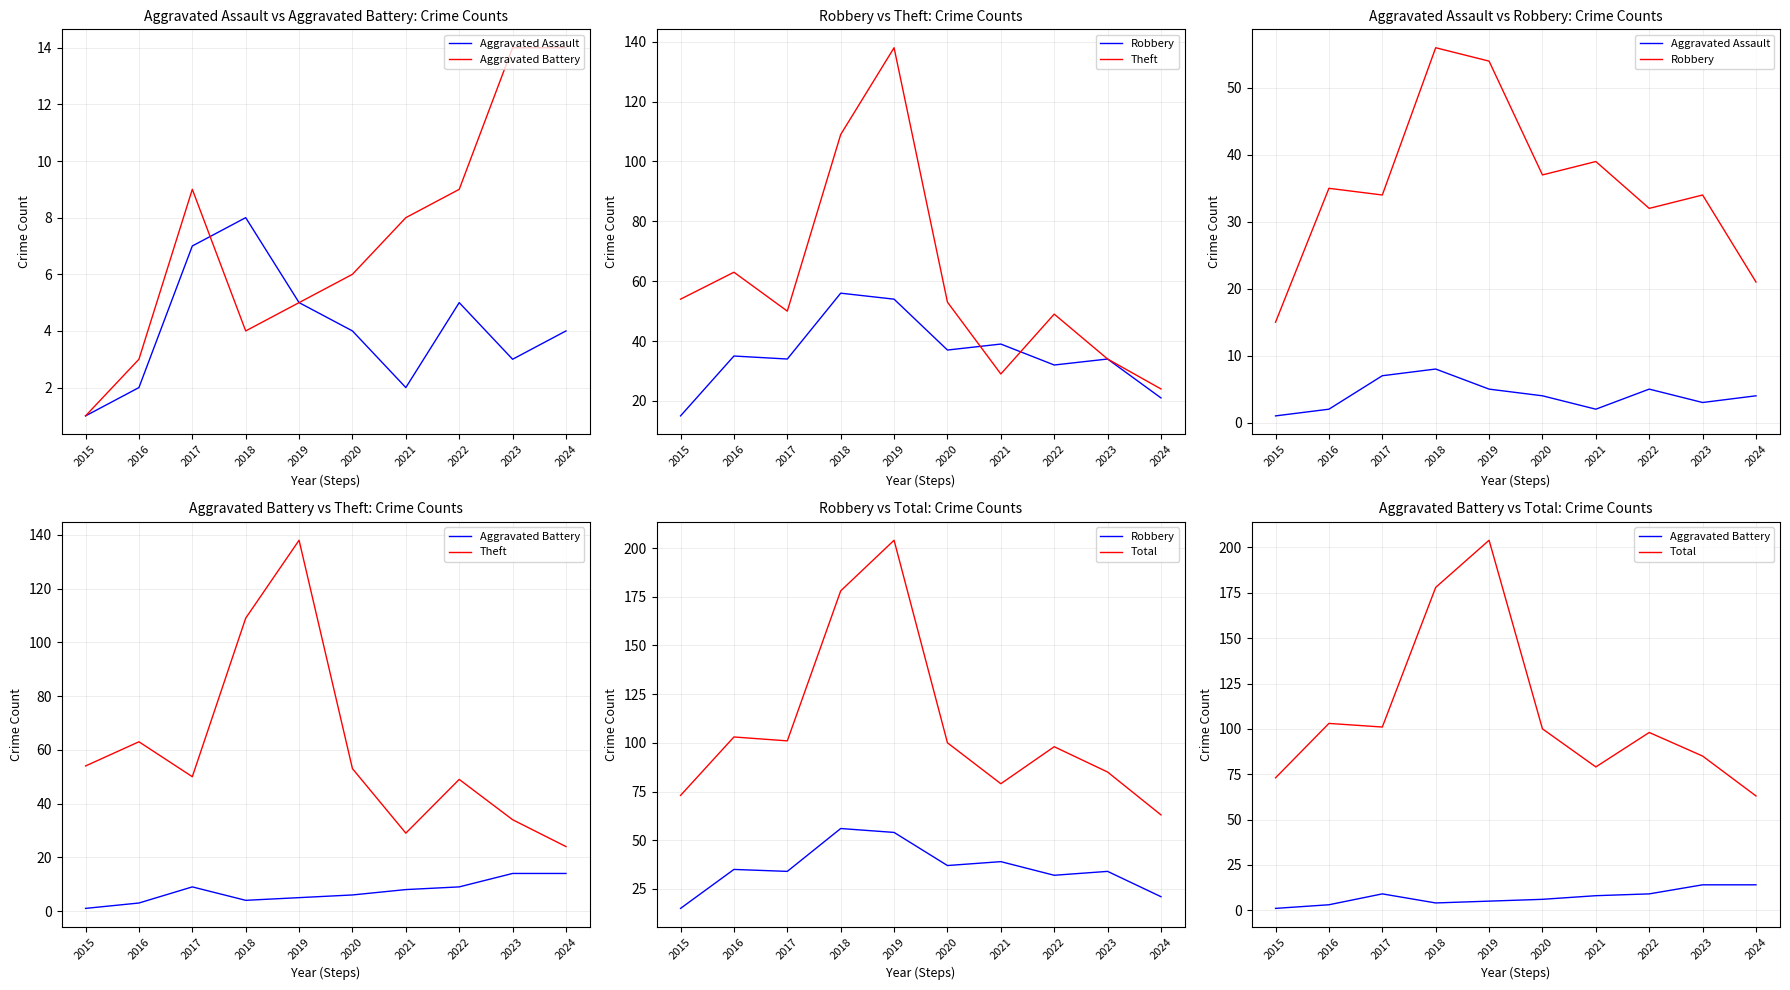

Reading left to right, list all the values displayed in this chart.

Aggravated Assault: 2015=1	2016=2	2017=7	2018=8	2019=5	2020=4	2021=2	2022=5	2023=3	2024=4
Aggravated Battery: 2015=1	2016=3	2017=9	2018=4	2019=5	2020=6	2021=8	2022=9	2023=14	2024=14
Robbery: 2015=15	2016=35	2017=34	2018=56	2019=54	2020=37	2021=39	2022=32	2023=34	2024=21
Theft: 2015=54	2016=63	2017=50	2018=109	2019=138	2020=53	2021=29	2022=49	2023=34	2024=24
Total: 2015=73	2016=103	2017=101	2018=178	2019=204	2020=100	2021=79	2022=98	2023=85	2024=63